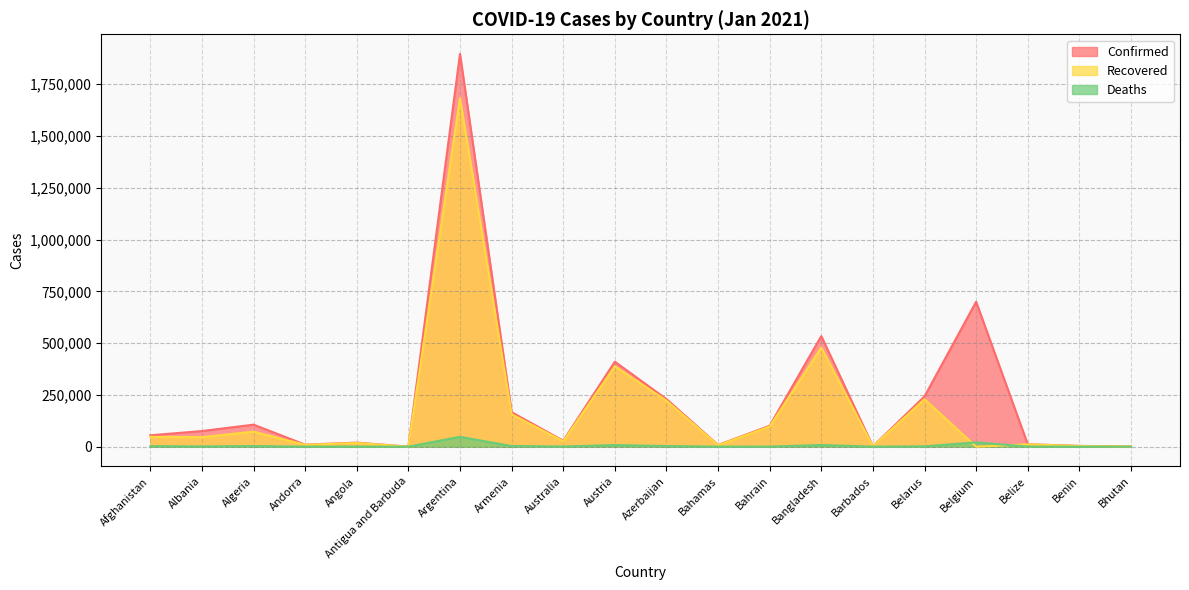

What is the highest value of the Confirmed series?

1896053